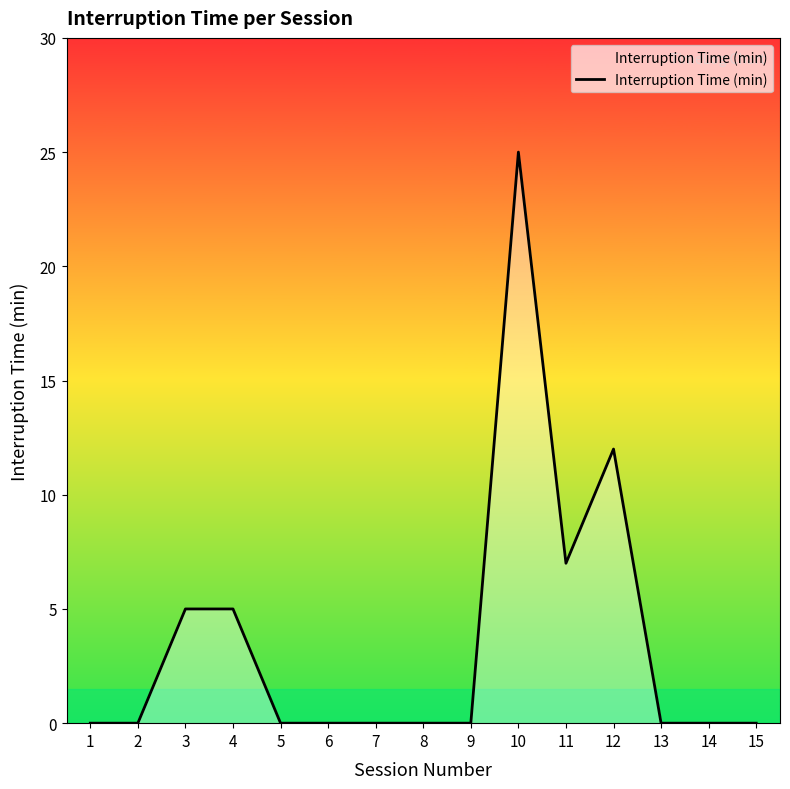

Does the chart display data point markers on the line(s)?

No